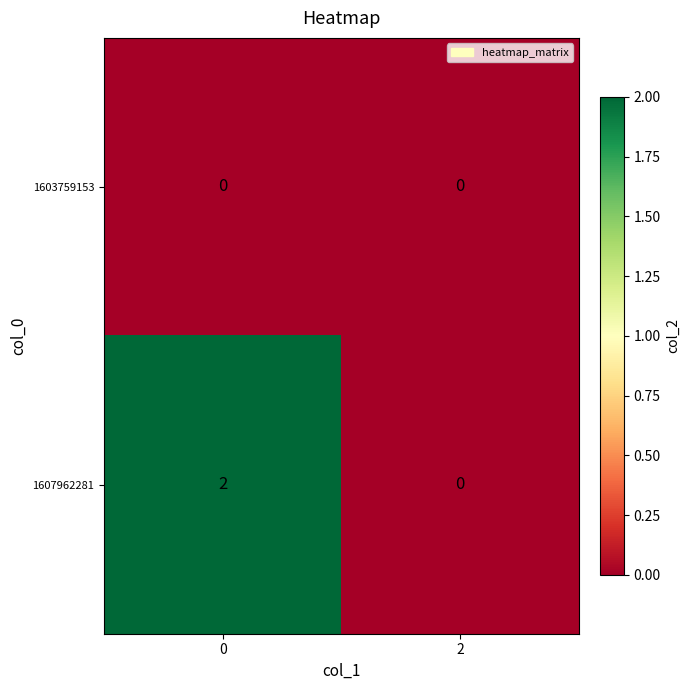

Which series has the largest range (max minus min)?

1607962281